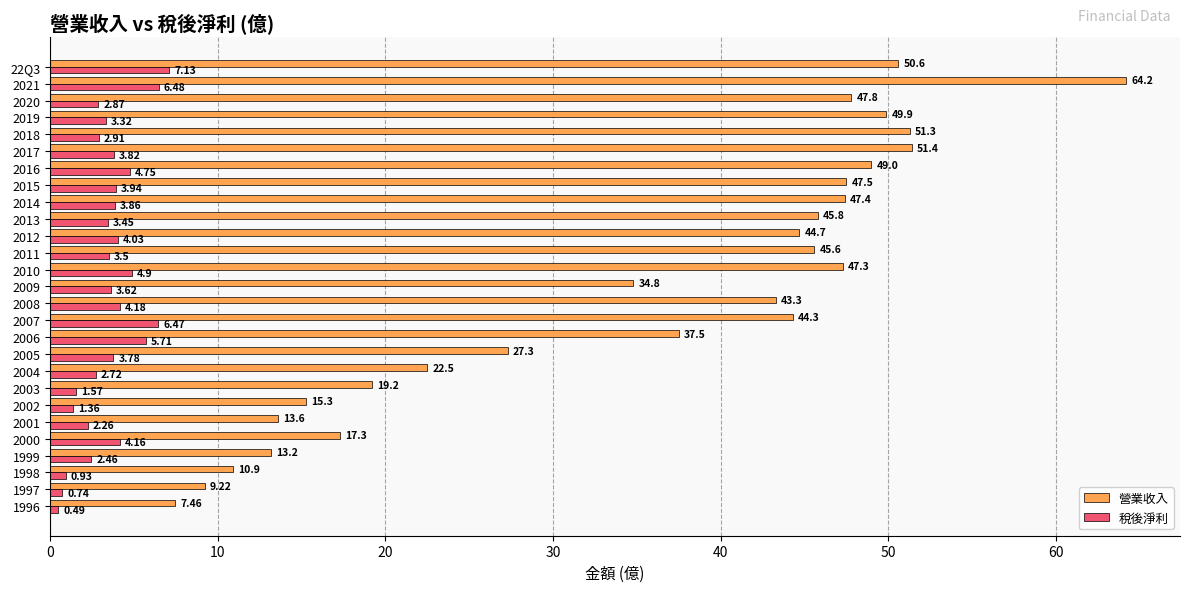

What is the average value of the 營業收入 series?

35.5